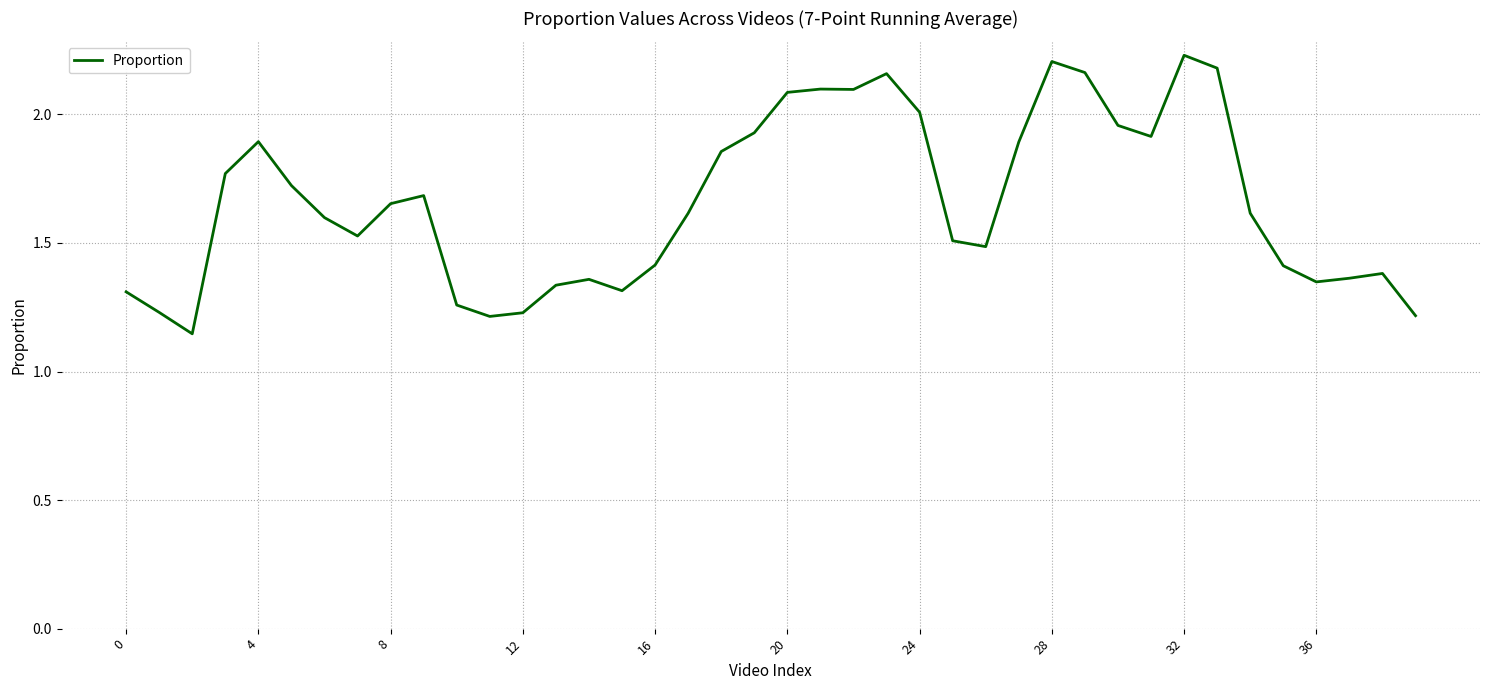

How many distinct data groups are displayed?

1